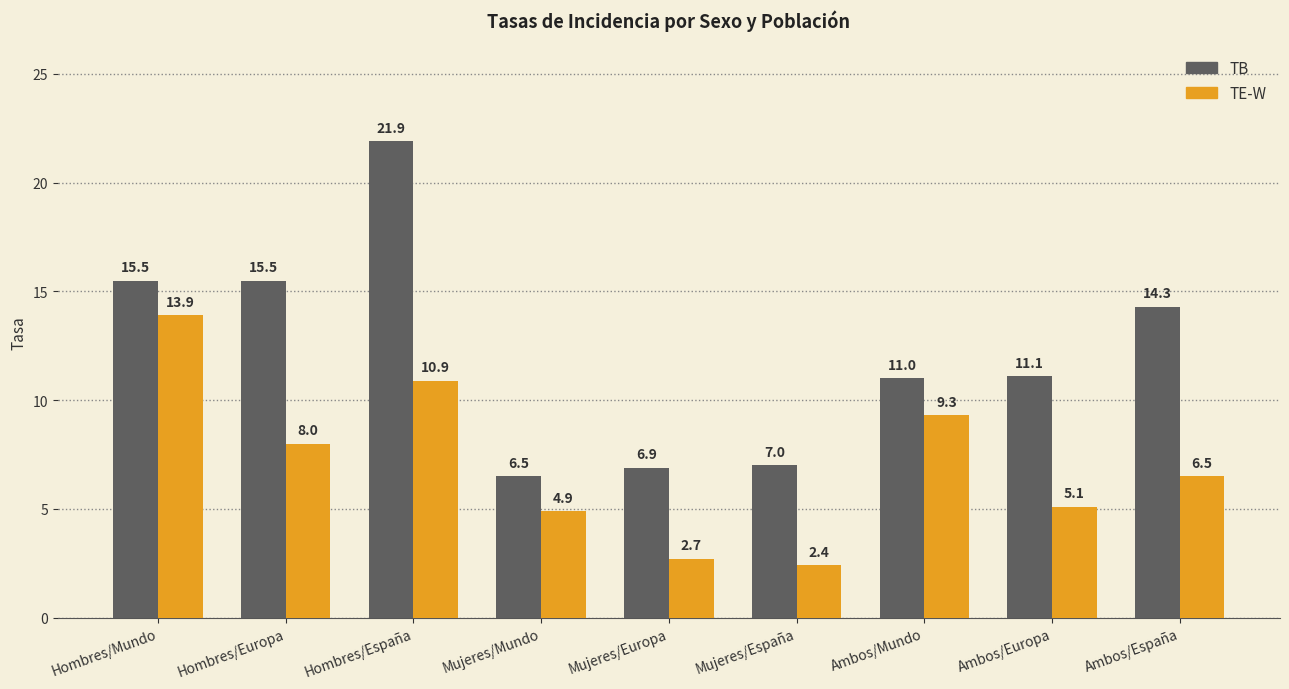

The TE-W series shows 5.1 at Ambos/Europa. True or false?

True